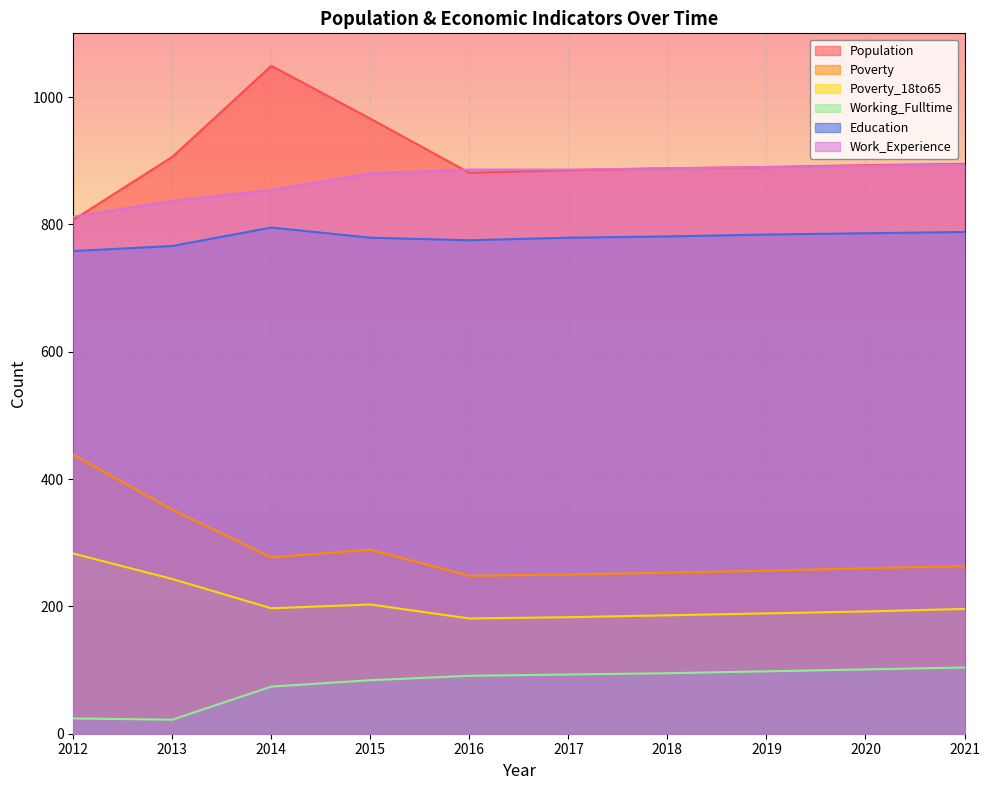

Count the number of categories in the chart.

10